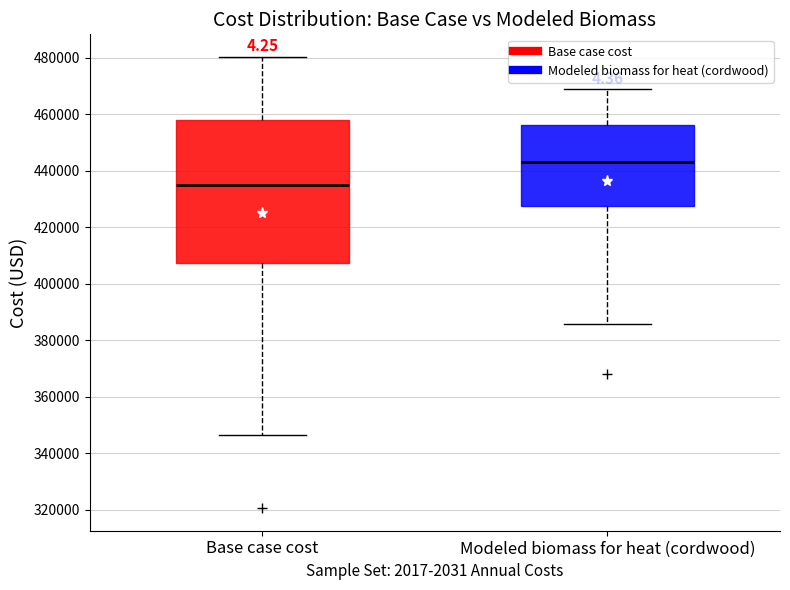

Reading left to right, transcribe this box plot: for each box, give where its median line is, the range the box spans, and where its two whiskers end, as read against the y-axis. The values are not printed on the chart, so give them approximately, as read against the axis.

Base case cost: median 434000, box 408000 to 458000, whiskers 346000 to 480000
Modeled biomass for heat (cordwood): median 444000, box 428000 to 456000, whiskers 386000 to 468000